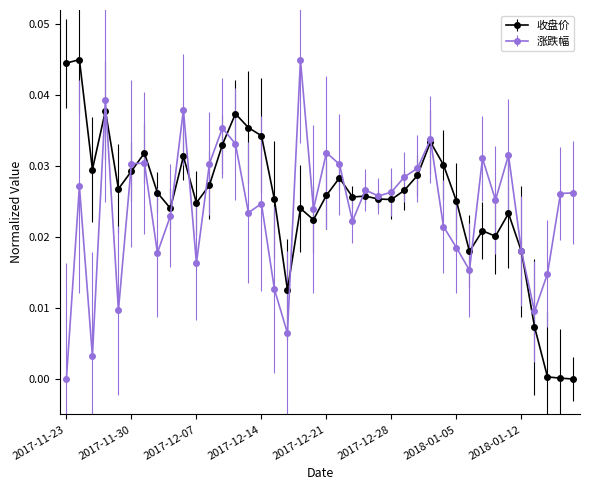

In 收盘价, how many points are higher than both neighbors (excluding endpoints)?

11